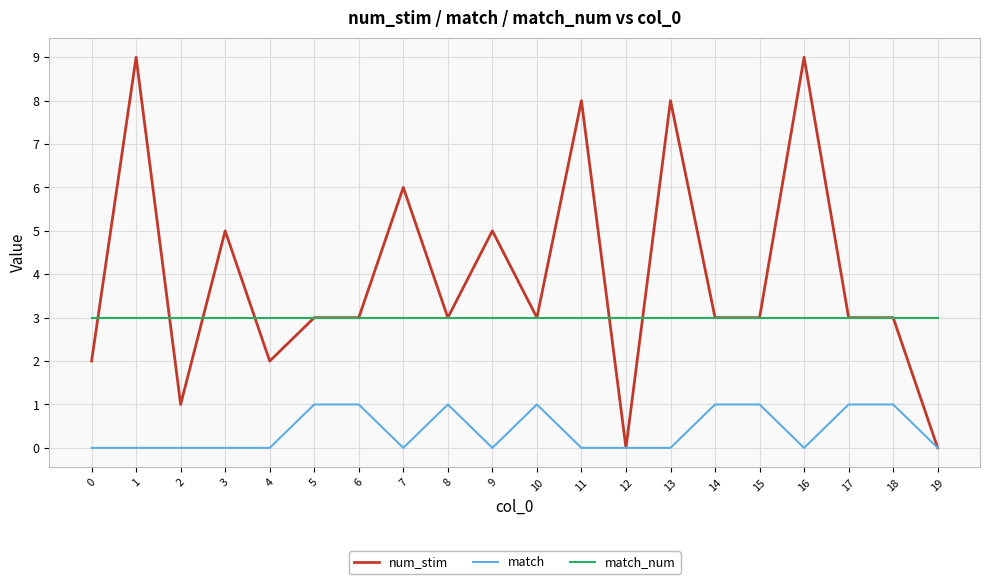

What is the maximum value shown in the chart?

9